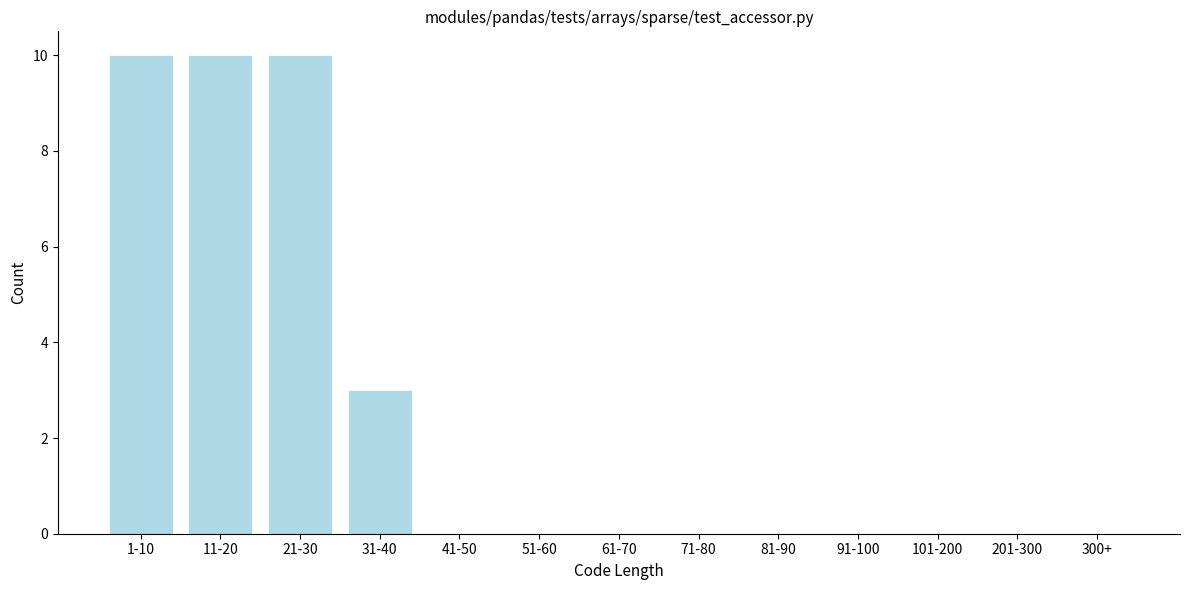

Reading left to right, list all the values displayed in this chart.

1-10=10	11-20=10	21-30=10	31-40=3	41-50=0	51-60=0	61-70=0	71-80=0	81-90=0	91-100=0	101-200=0	201-300=0	300+=0